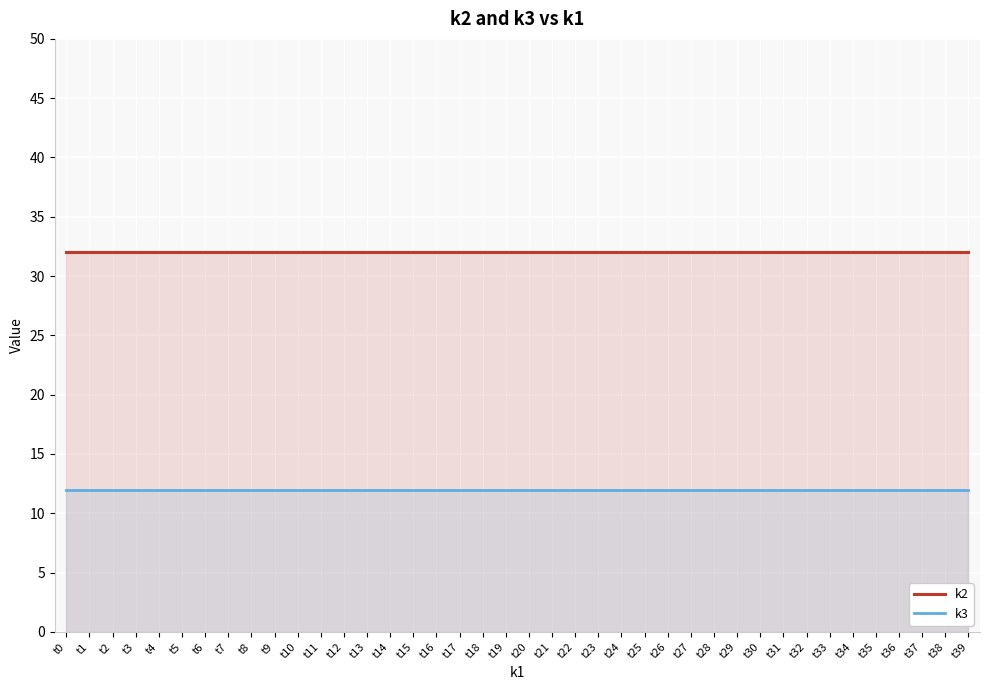

What are all the series names shown in the legend?

k2, k3